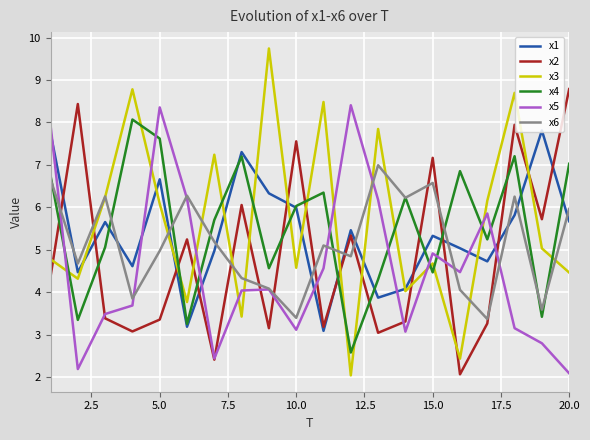

How many interior local peaks does the x5 series have?

5